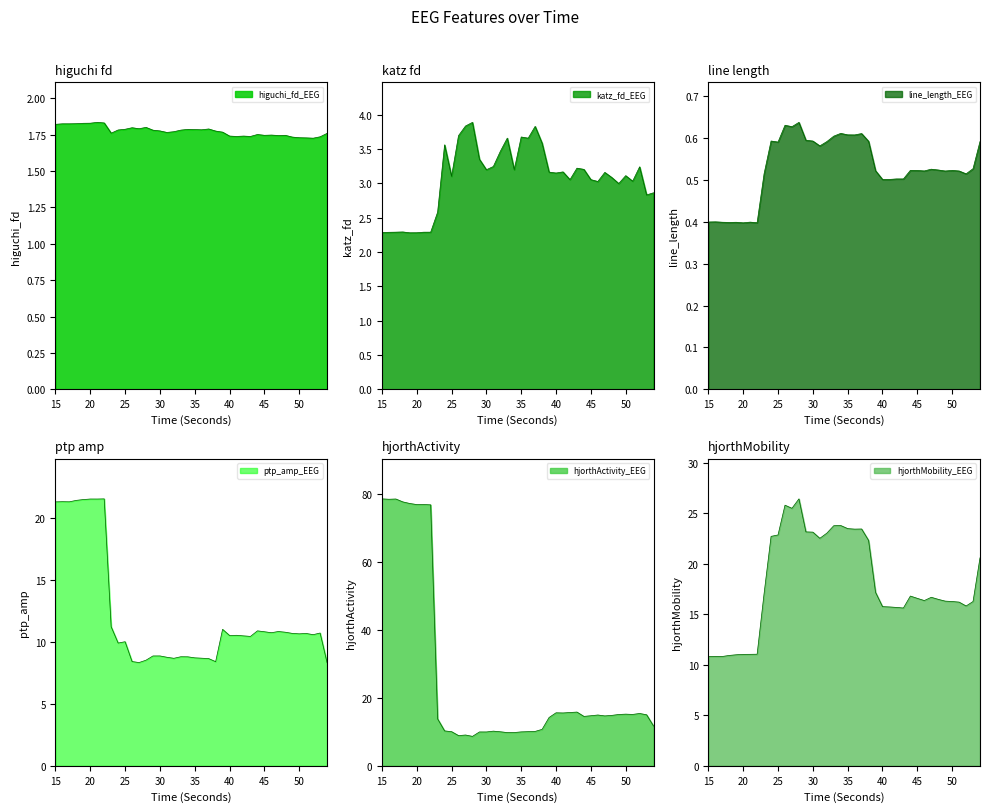

In higuchi_fd_EEG, how many points are lower than both neighbors (excluding endpoints)?

10